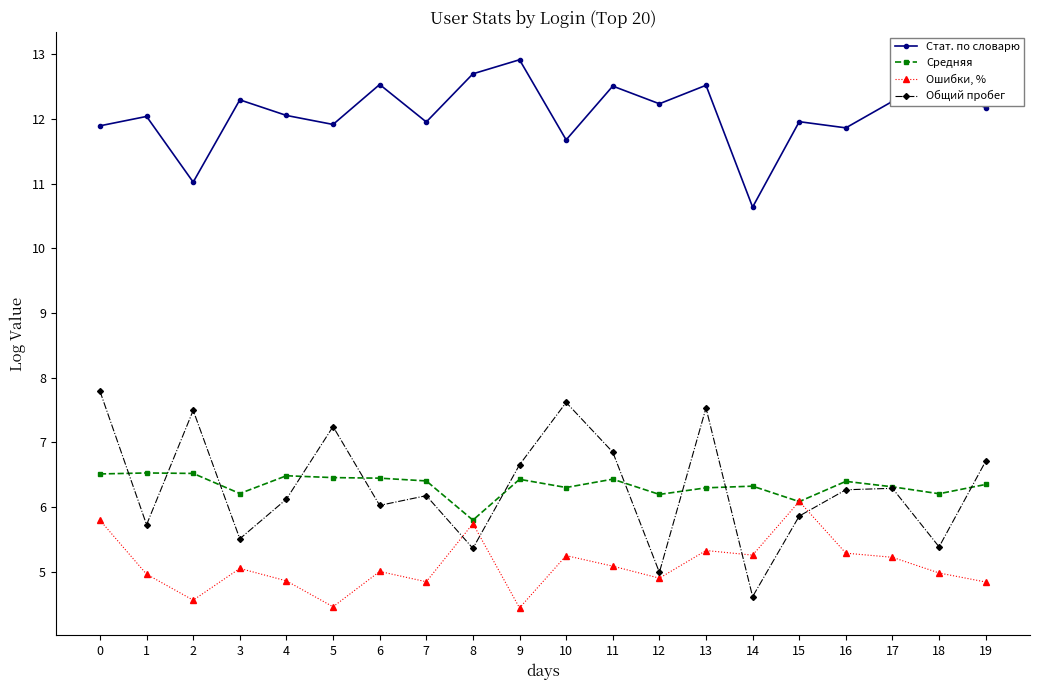

Which category has the highest value in the Стат. по словарю series?

9